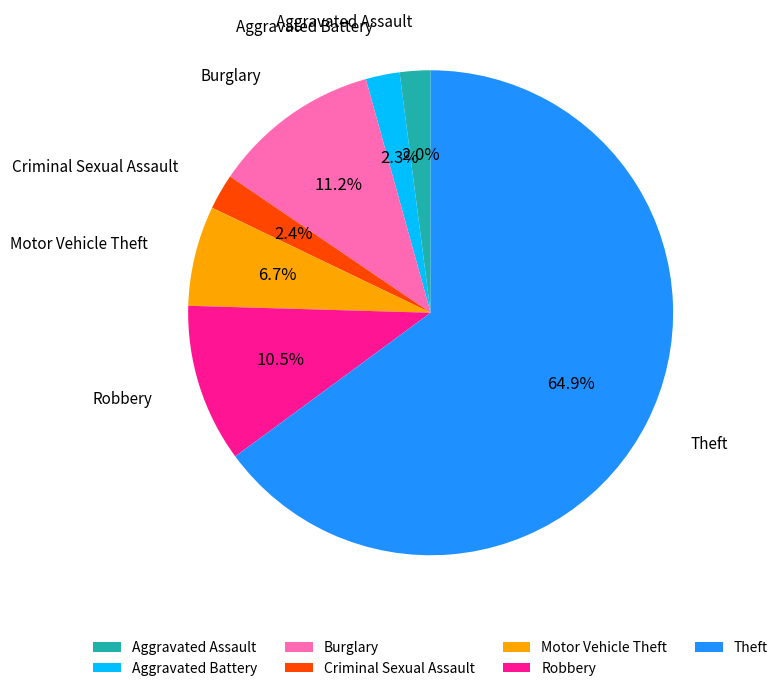

To the nearest percent, what is the difference between the largest and smallest slice percentages?

63%